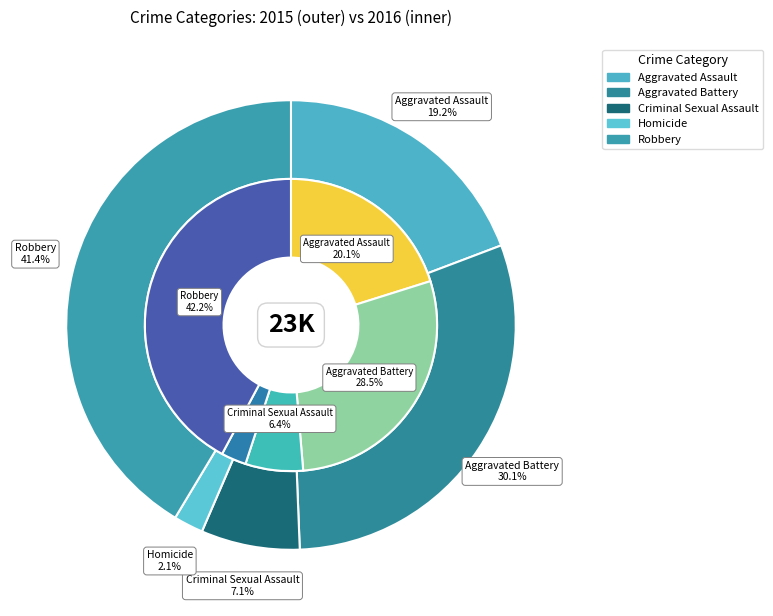

Does values_2015 account for over 50% of the chart?

No